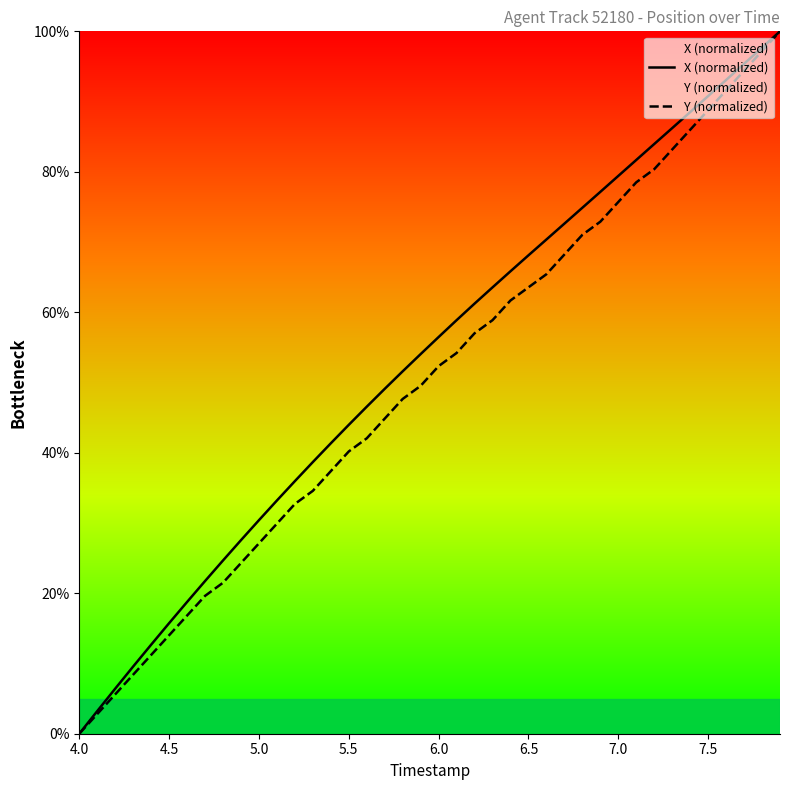

True or false: Y (normalized) and X (normalized) cross at least once.

False